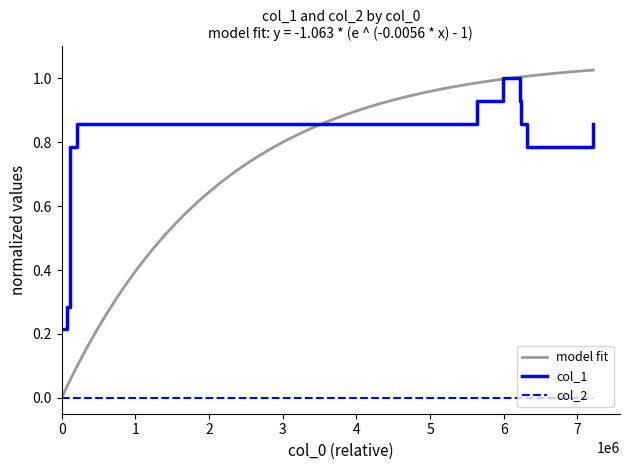

What is the highest value of the col_1 series?

1.0